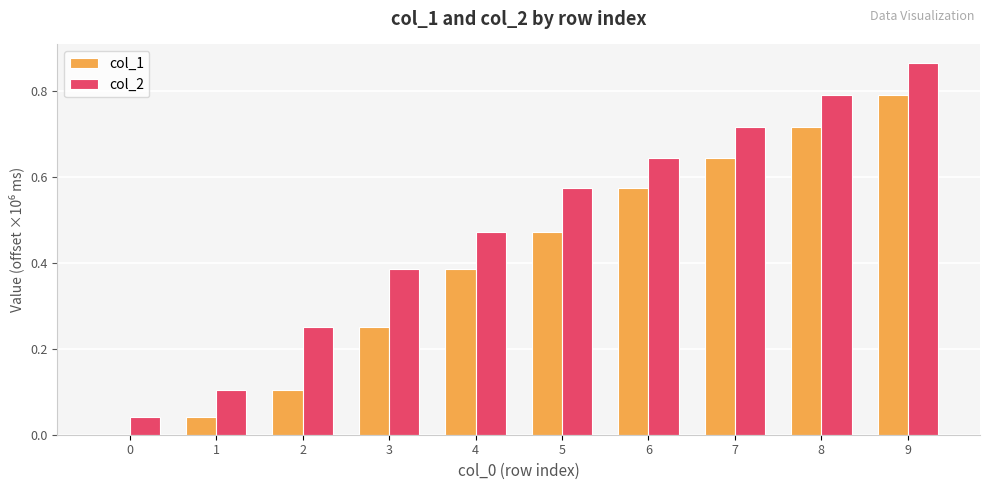

What is the sum of all col_2 values?

4.9